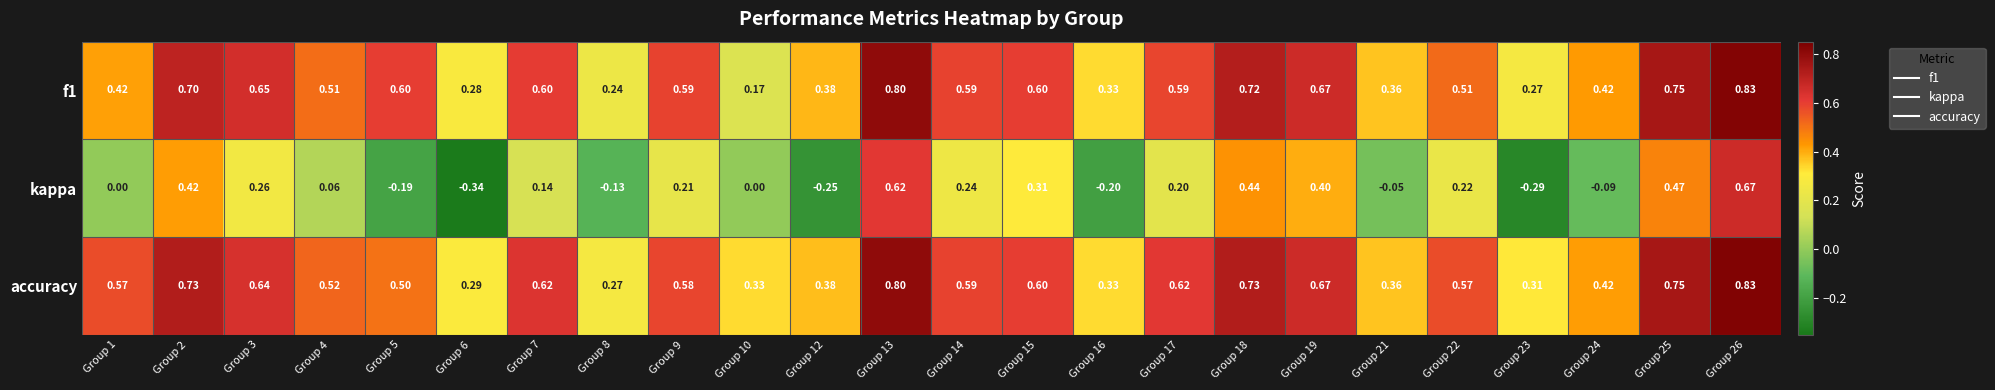

Which series has the largest range (max minus min)?

kappa